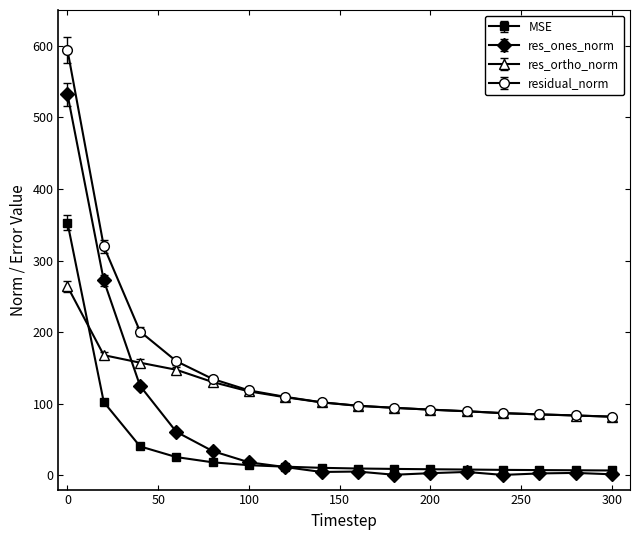

True or false: res_ones_norm and res_ortho_norm cross at least once.

True